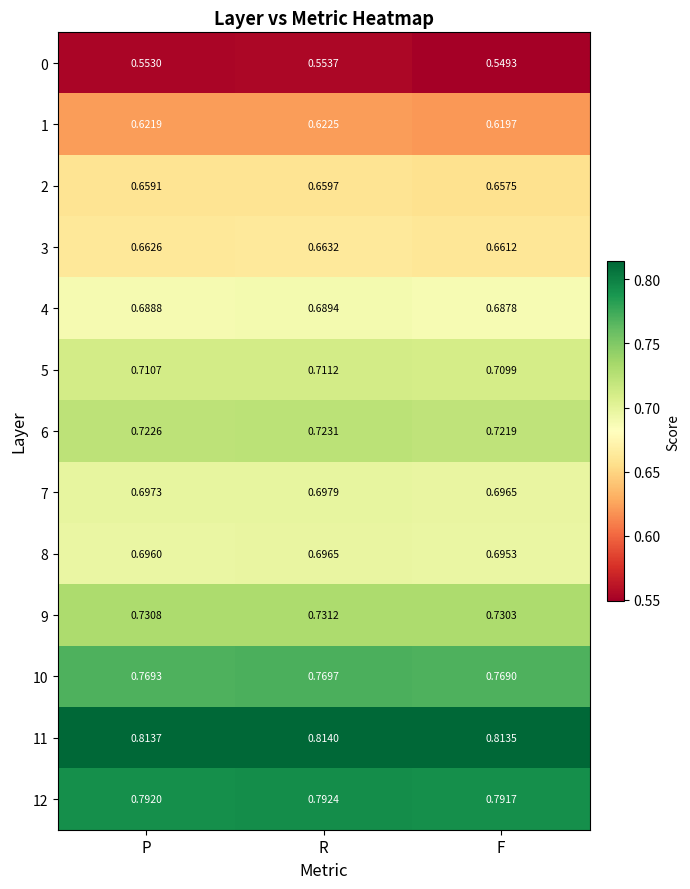

At which label is 0 closest to 0?

F